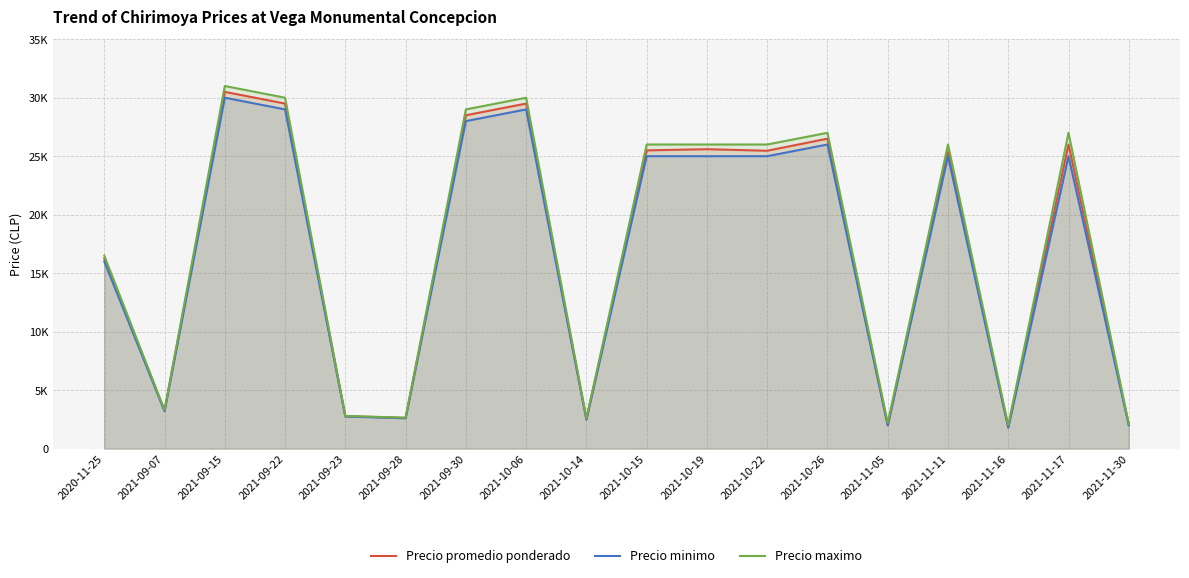

Is it true that Precio maximo equals 4201 at 2021-09-28?

False